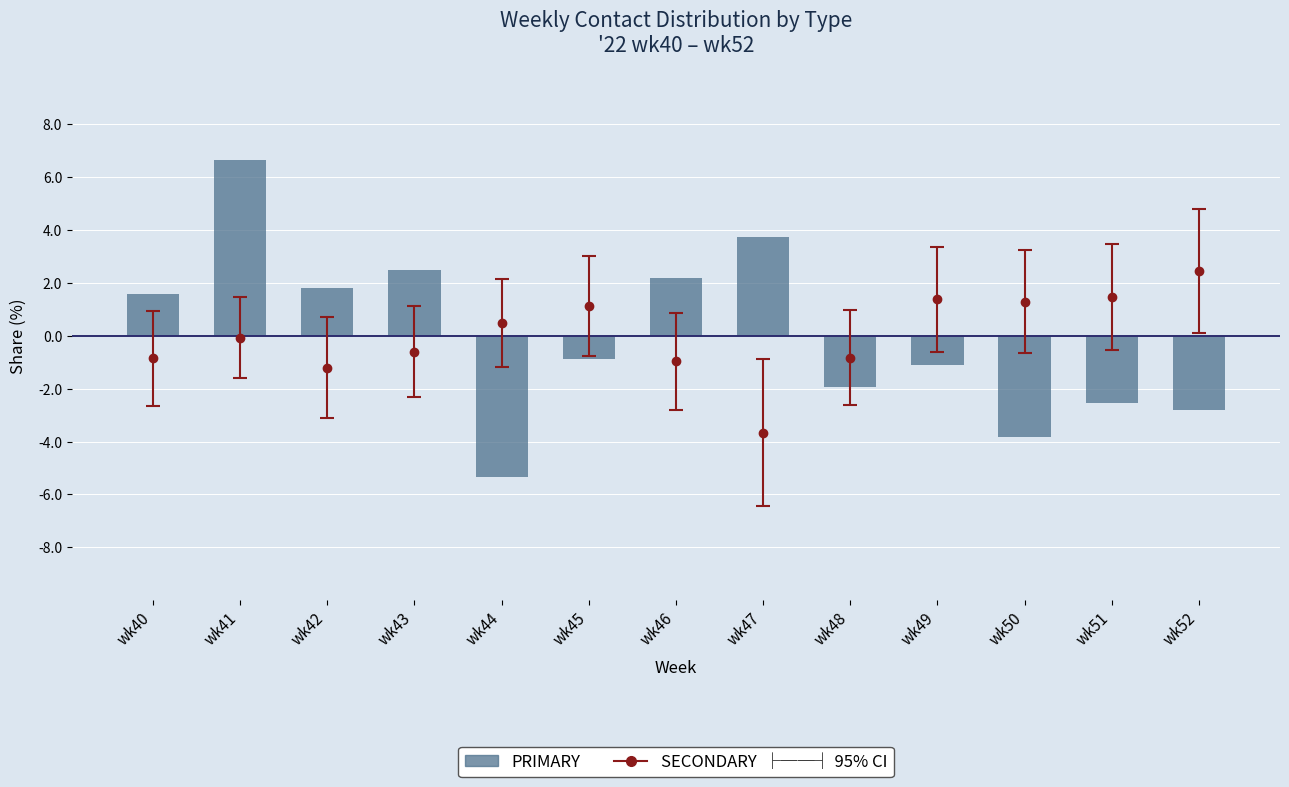

Reading left to right, list all the values displayed in this chart.

1.6	6.6	1.8	2.5	-5.3	-0.9	2.2	3.7	-1.9	-1.1	-3.8	-2.6	-2.8